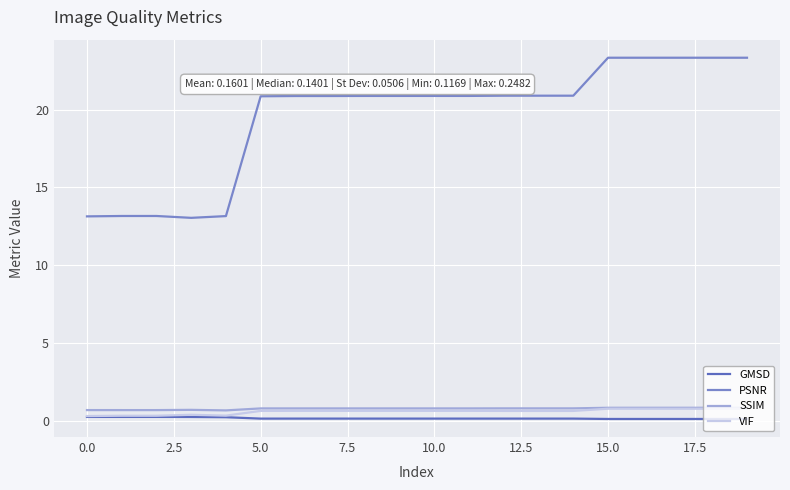

Does the chart display data point markers on the line(s)?

No